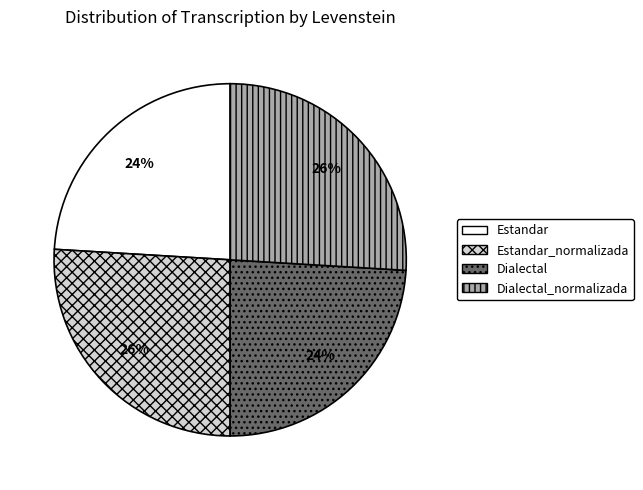

Is it true that Dialectal_normalizada is 26% of the pie?

True